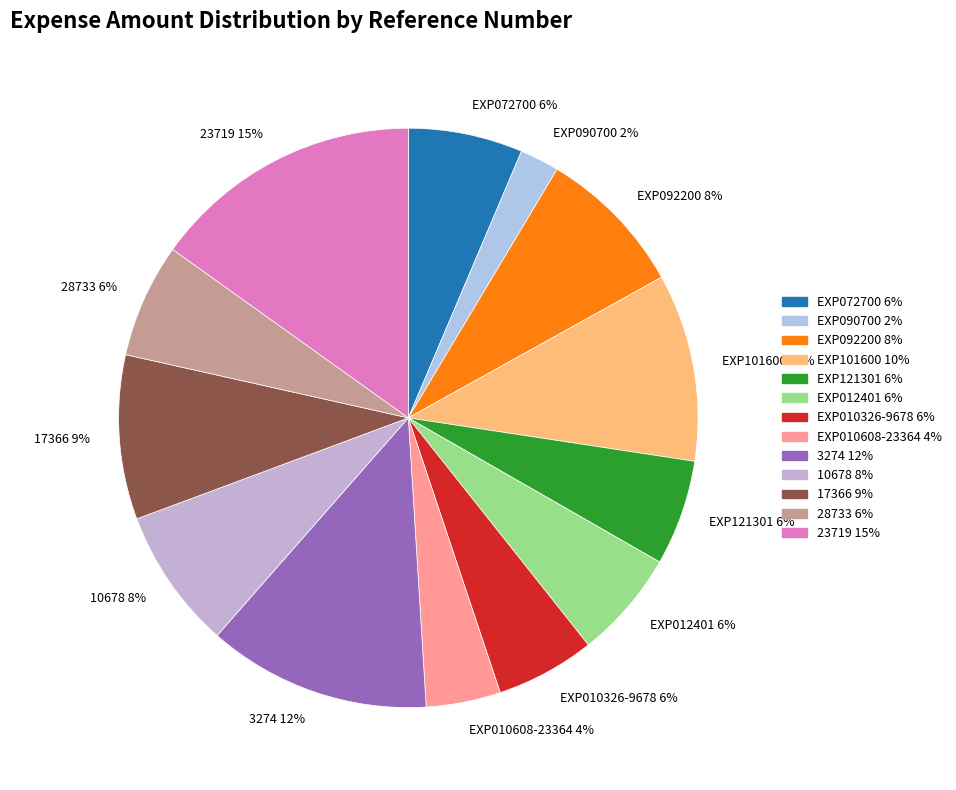

Combined, do 28733 and 10678 account for over 50%?

No